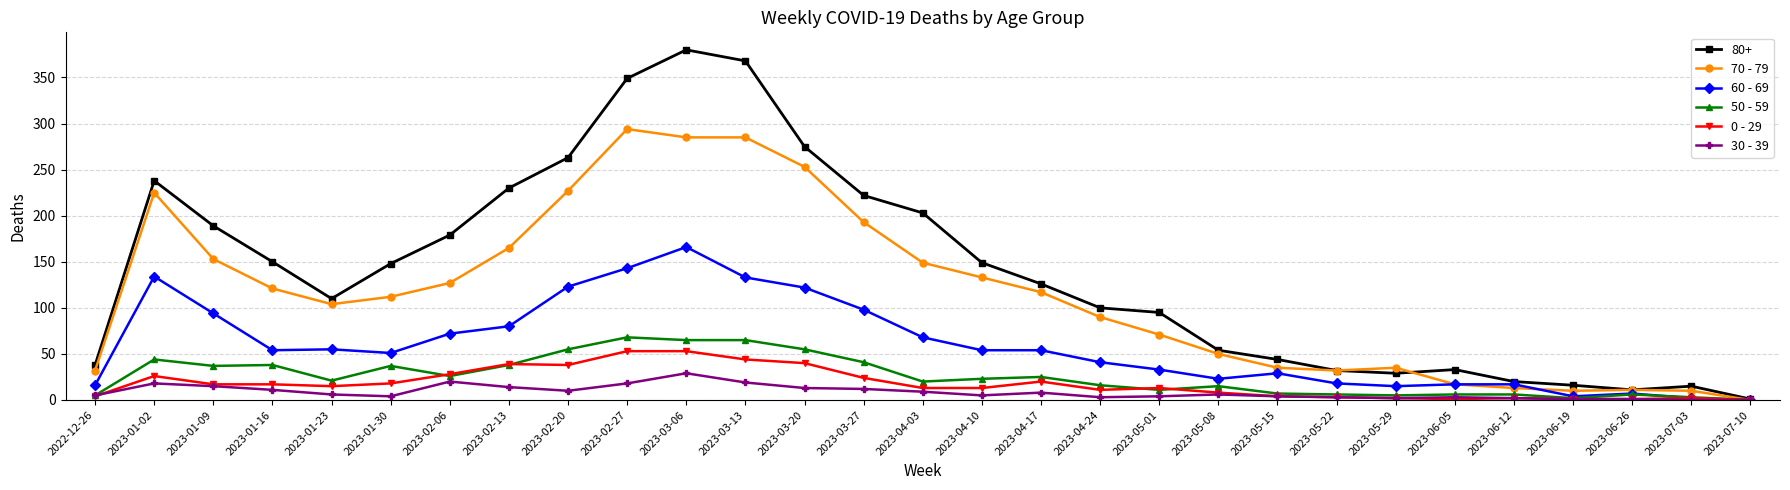

True or false: 80+ has more than 1 points higher than both neighbors.

True